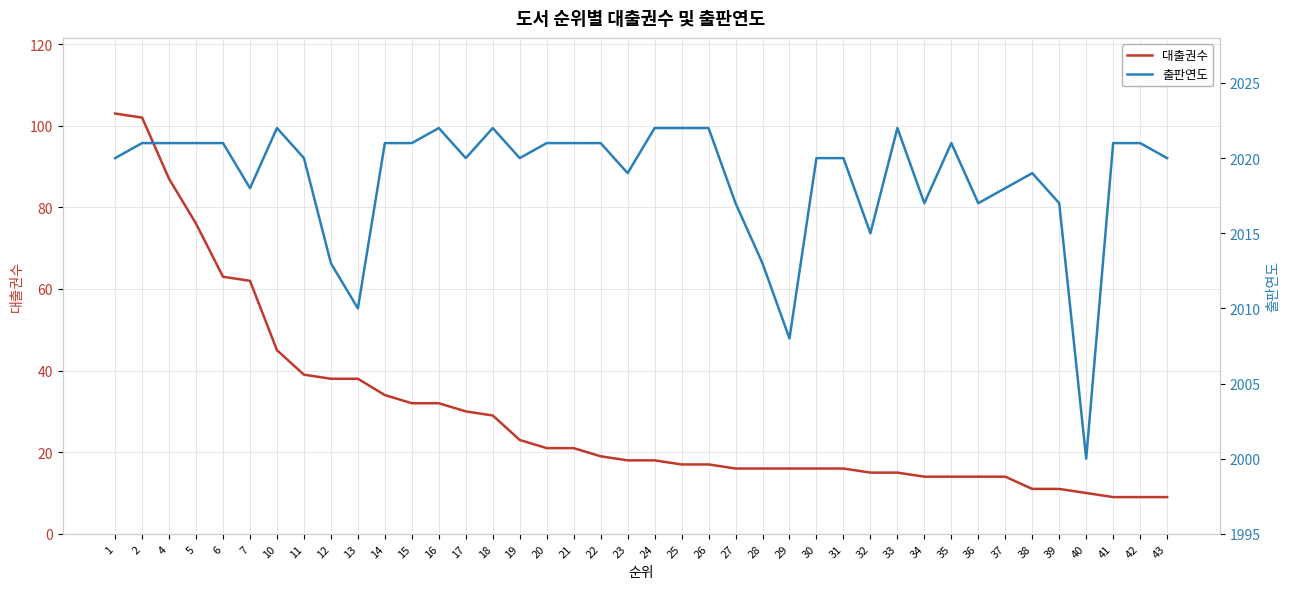

What is the maximum value shown in the chart?

2022